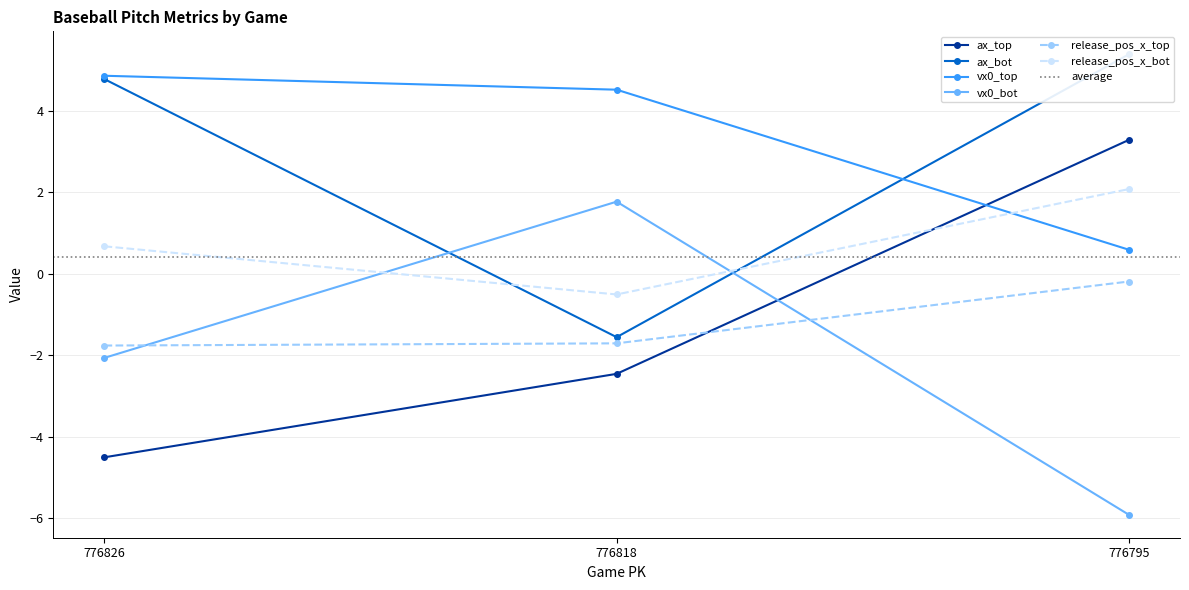

What is the average value of the ax_bot series?

2.9